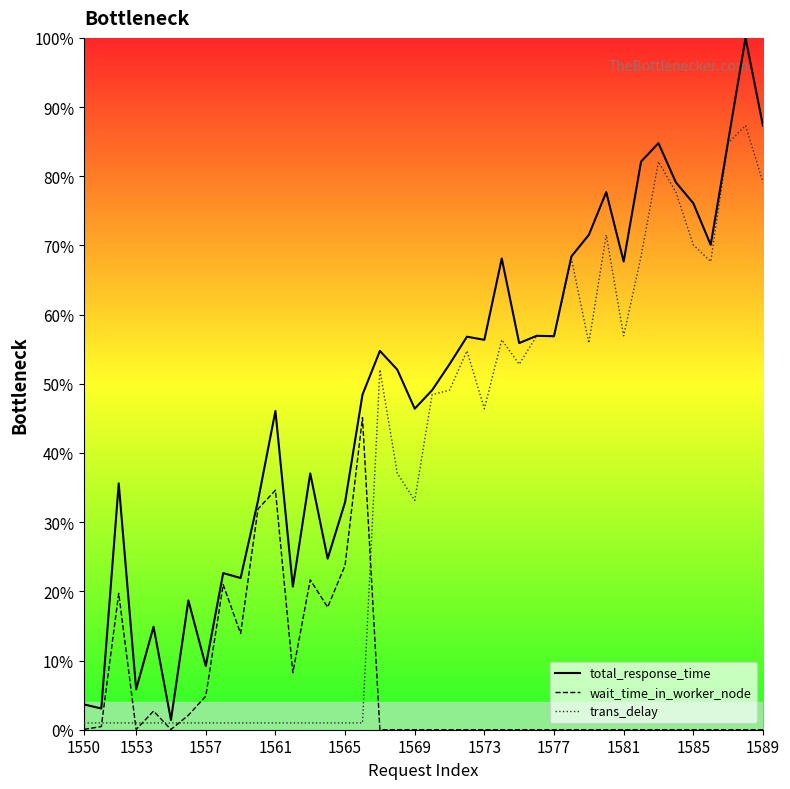

What is the maximum value for trans_delay?

87.3